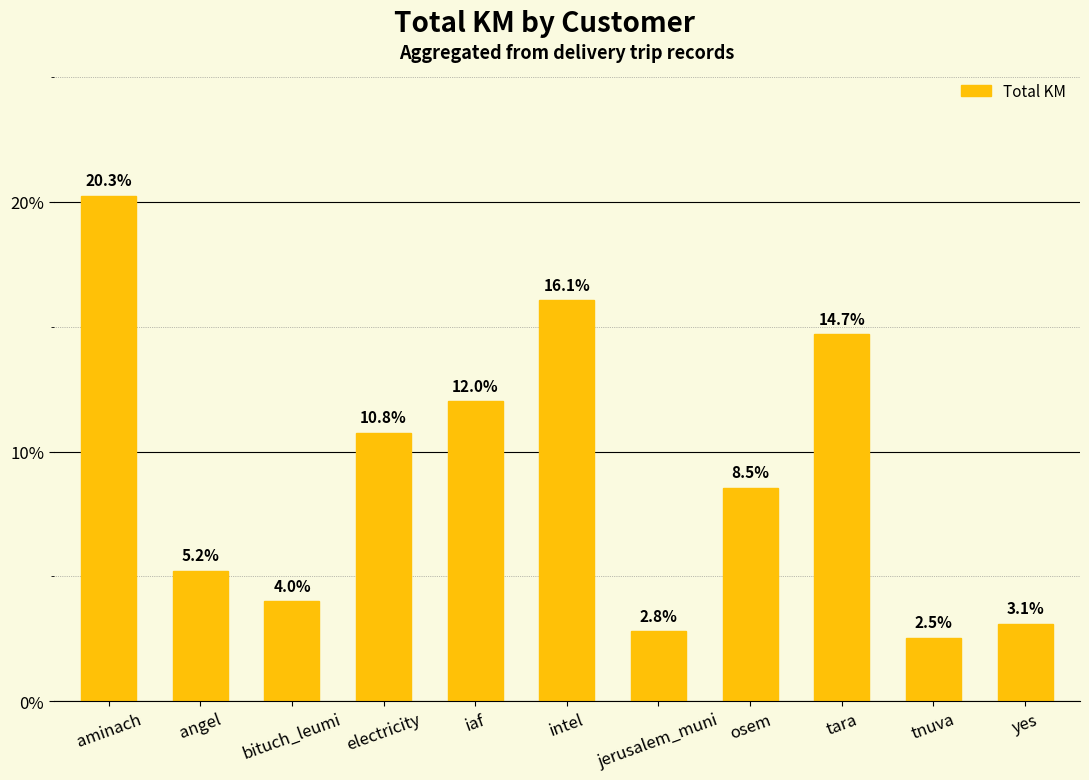

Approximately how many times larger is the value at osem compared to electricity?

0.8